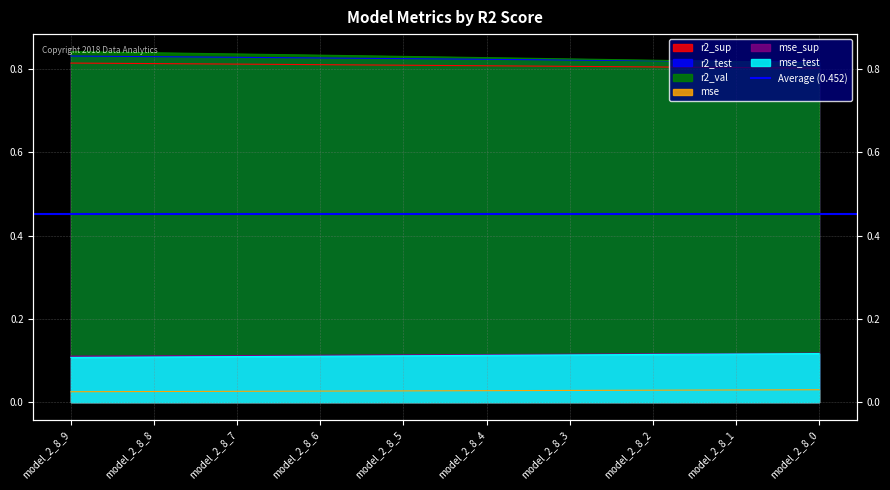

The value of r2_sup at model_2_8_2 is 1.2. True or false?

False